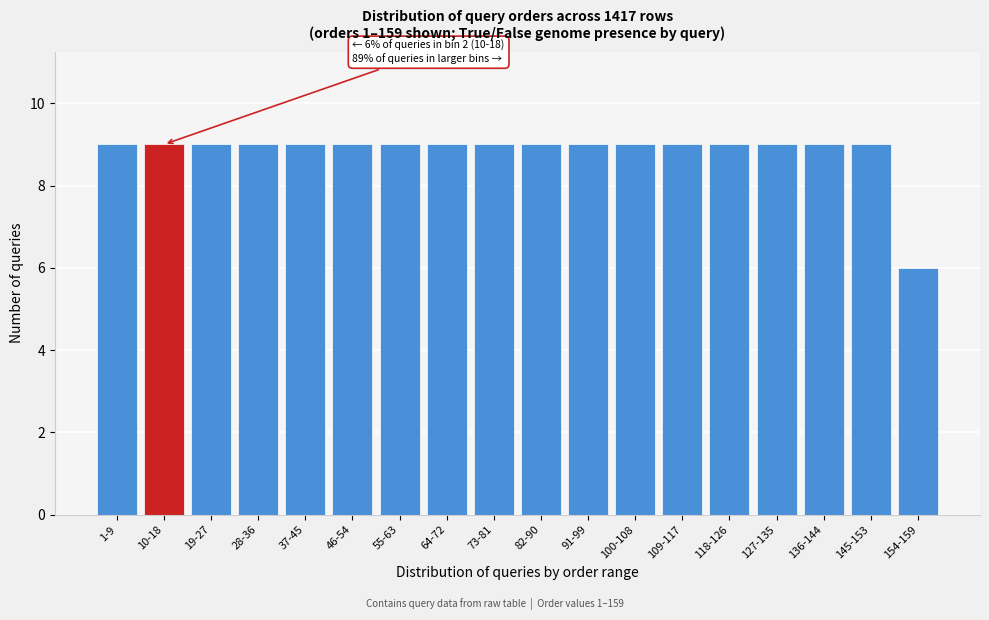

Reading left to right, what are all the values shown in this chart?

9	9	9	9	9	9	9	9	9	9	9	9	9	9	9	9	9	6